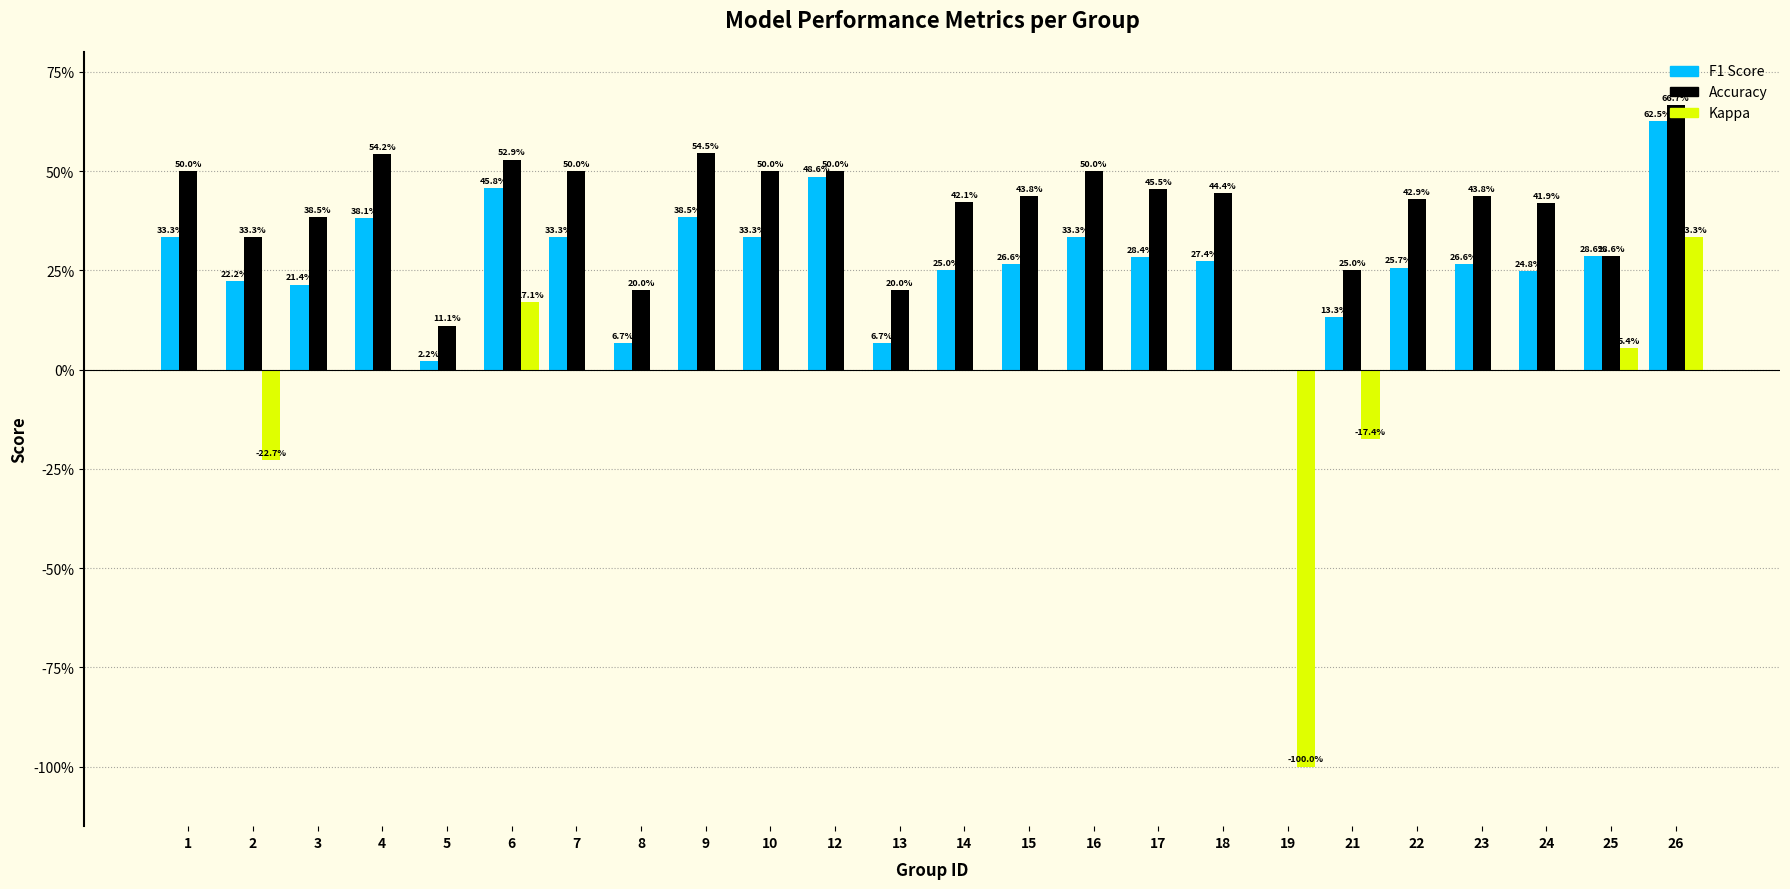

Are the bars grouped side by side (vs. stacked)?

Yes